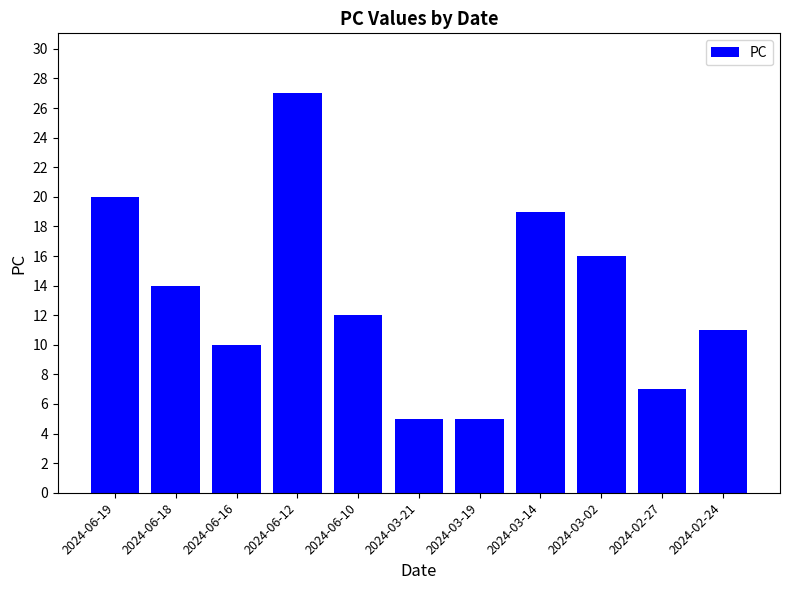

How many values are below 12?

5